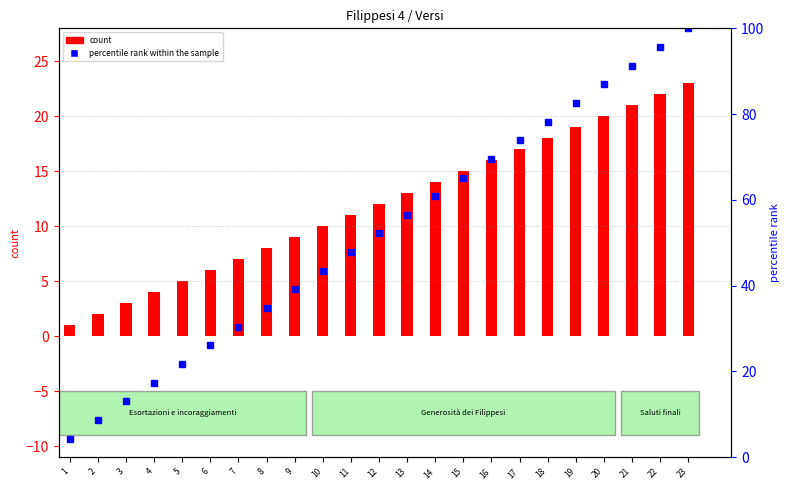

What is the value of the count bar at the 18th from the left?

18.0